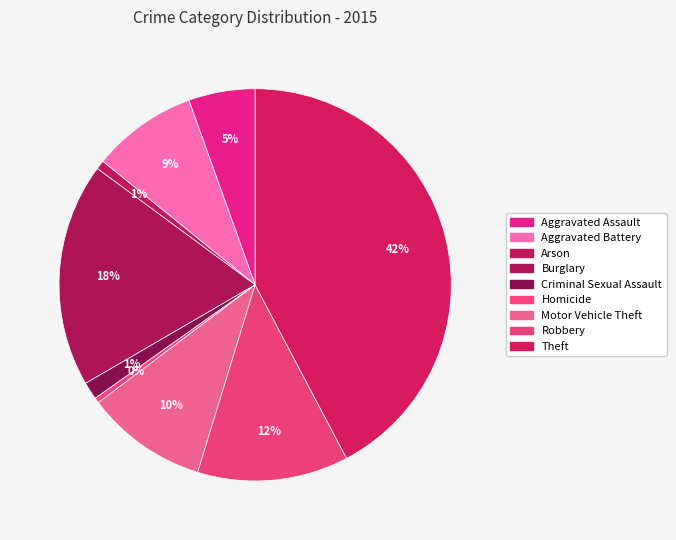

Is Aggravated Battery the majority of the pie?

No